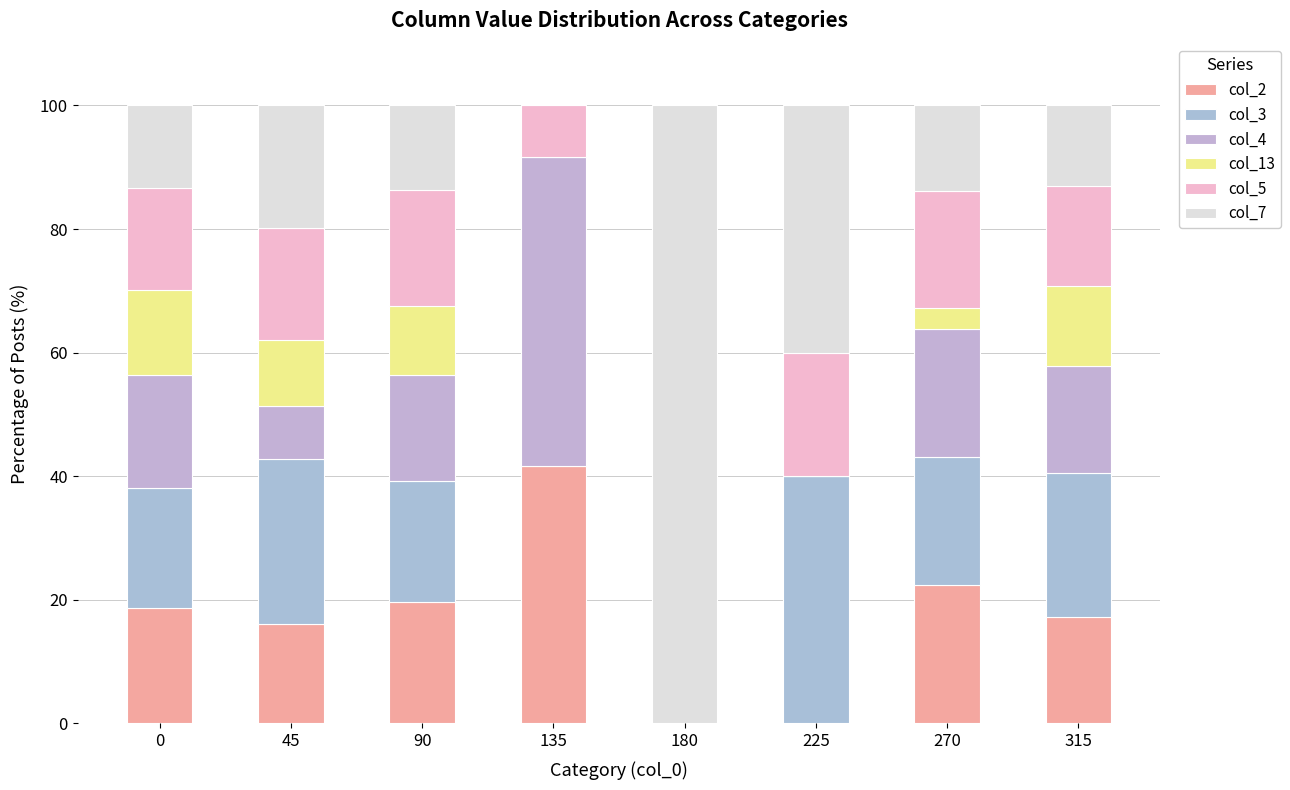

What is the approximate value of col_5 at 315?

16.2